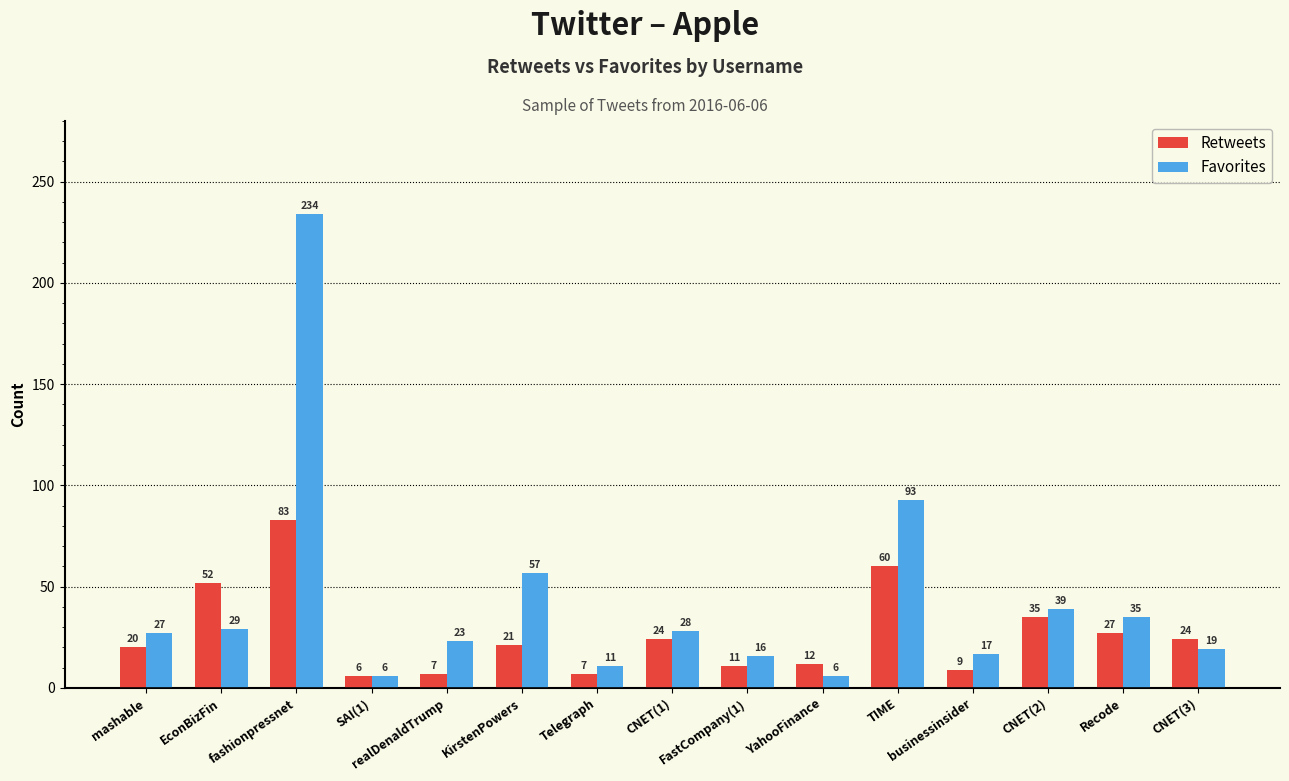

What is the difference between the maximum and minimum values in the Favorites series?

228